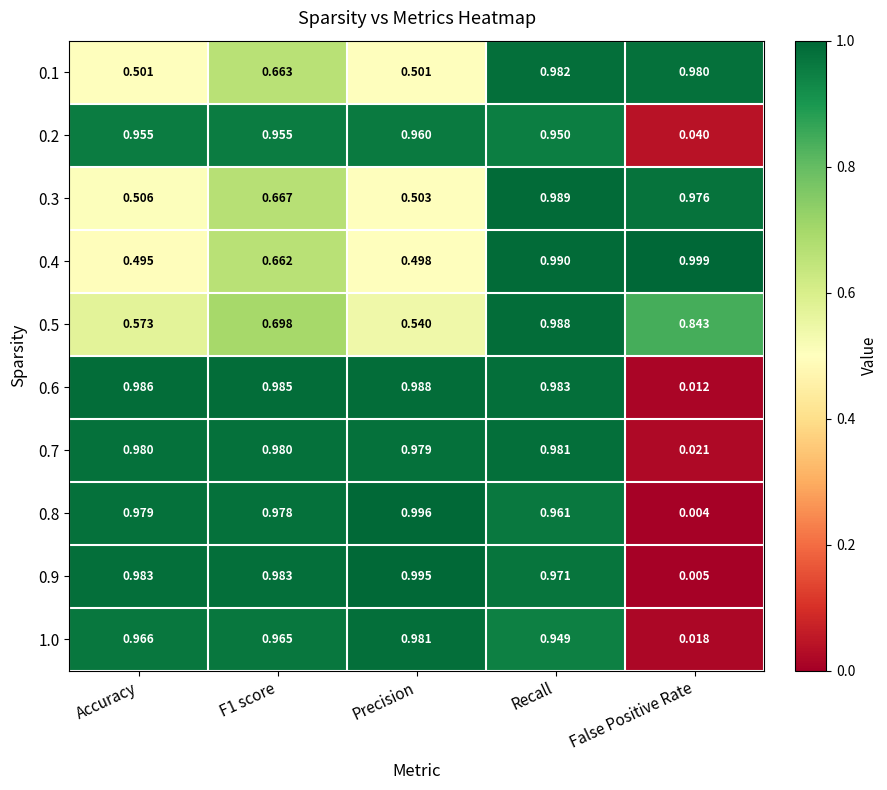

Which category has the lowest value in the 0.9 series?

False Positive Rate